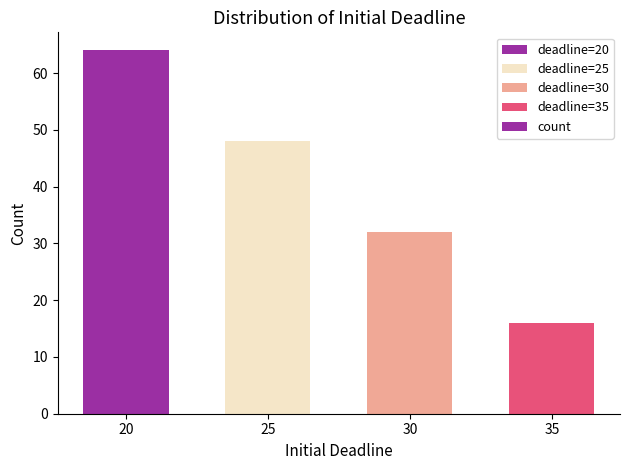

Rank the categories by value from lowest to highest.

35, 30, 25, 20